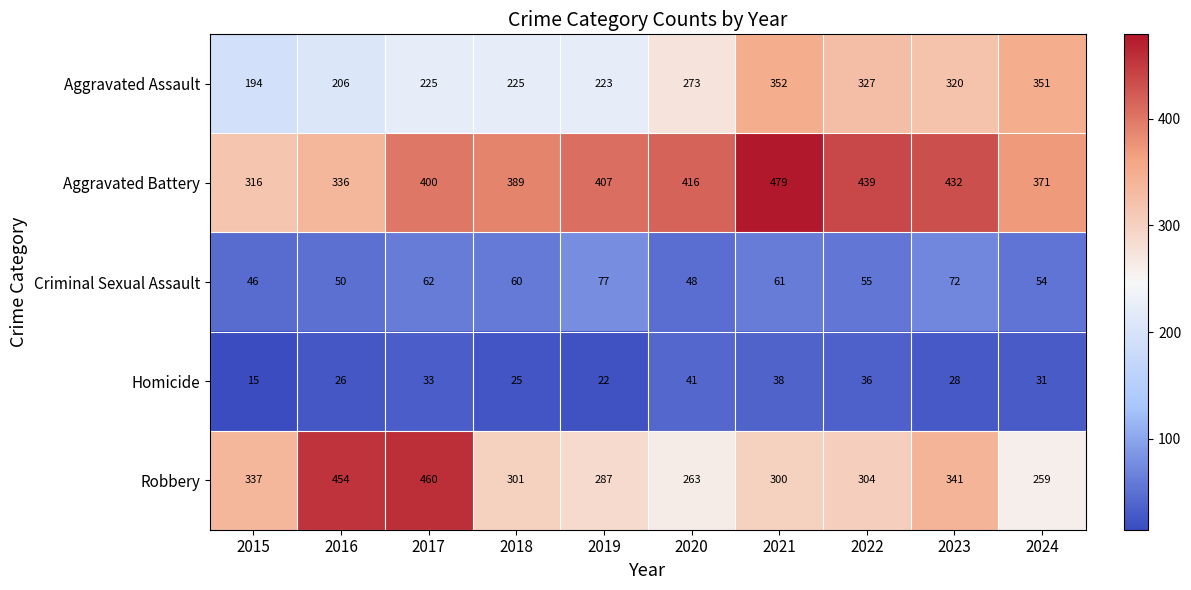

Which category has the highest value across all series?

2021